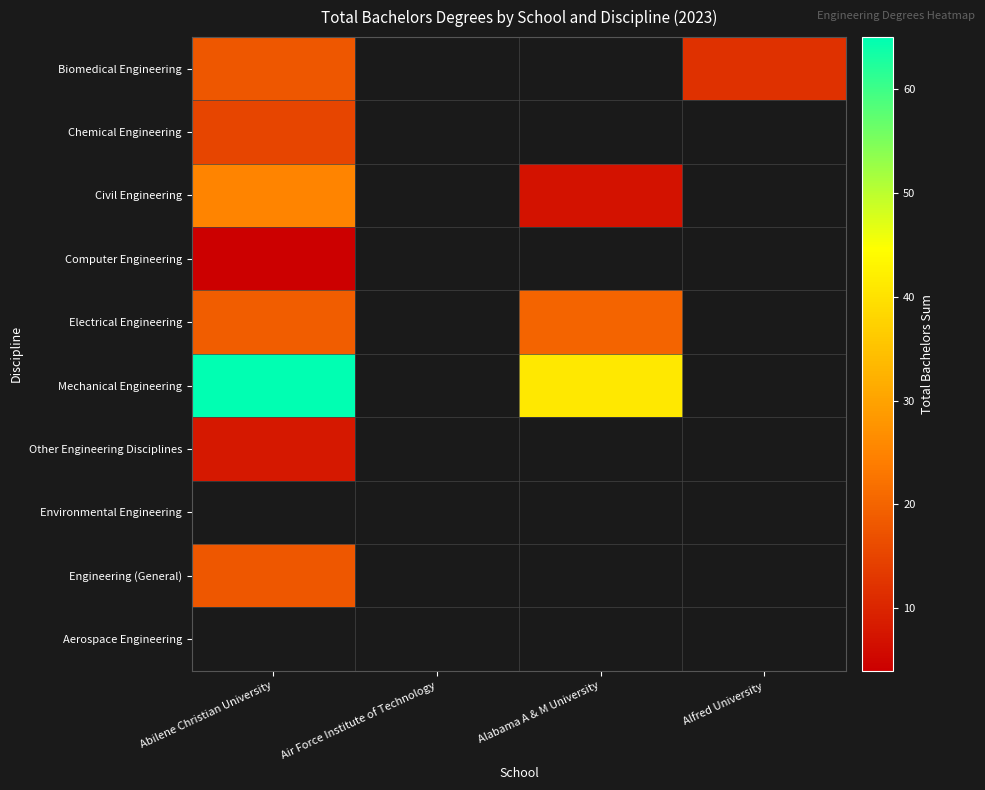

Which label corresponds to the smallest value in the chart?

Abilene Christian University